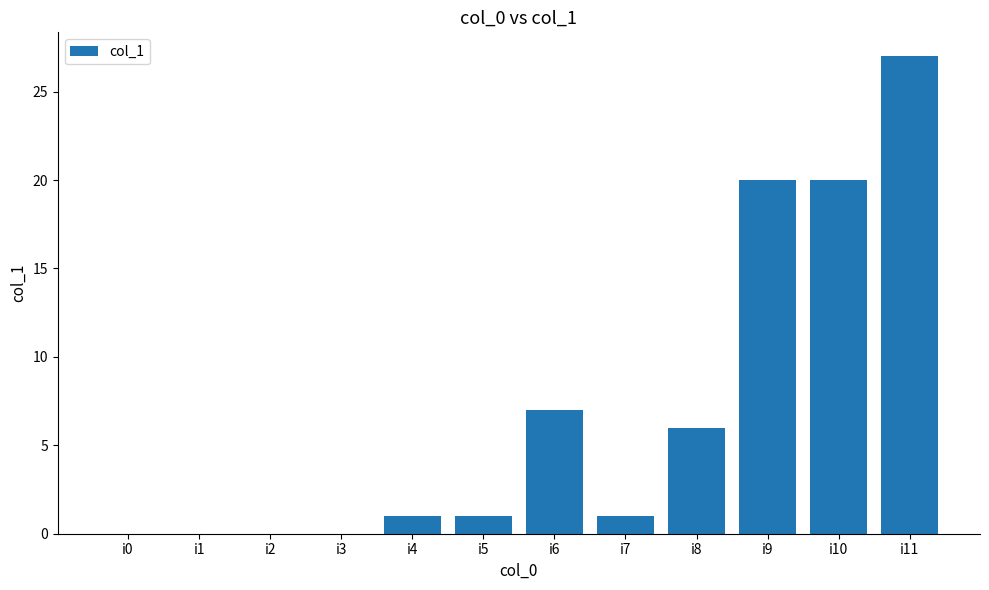

True or false: the data shows 20 at i9.

True